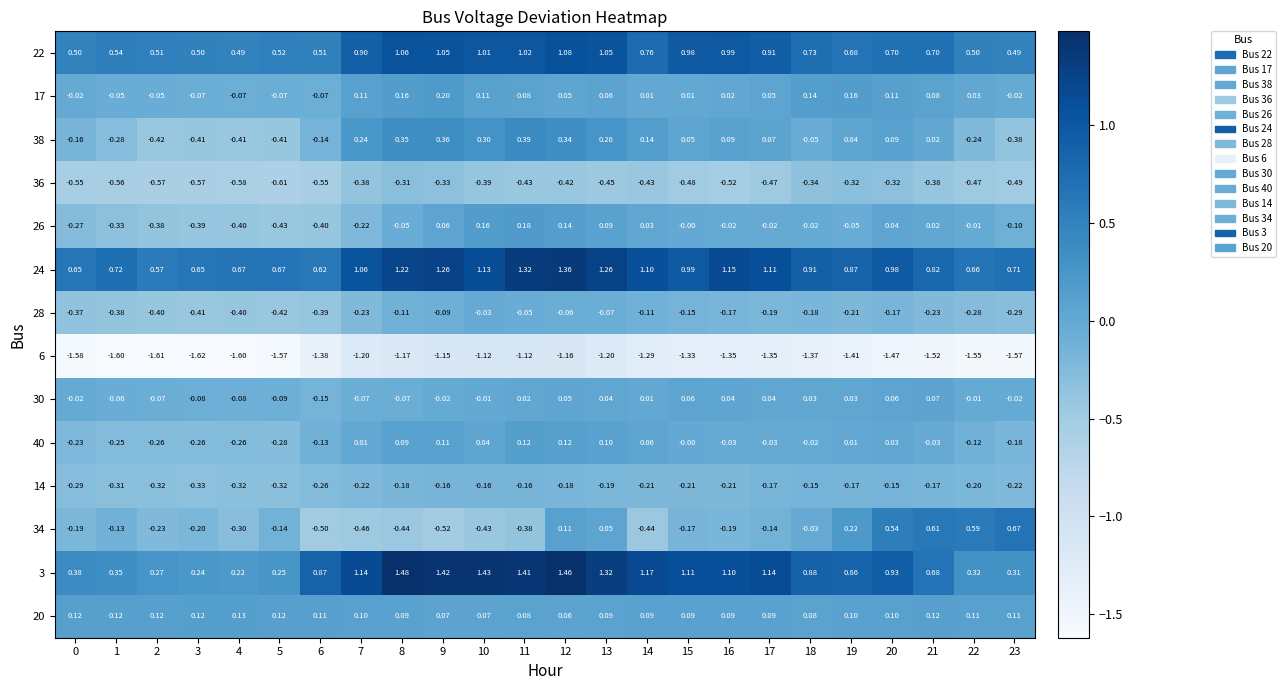

Rank the series at 17 from lowest to highest value.

6, 36, 28, 14, 34, 40, 26, 30, 17, 38, 20, 22, 24, 3